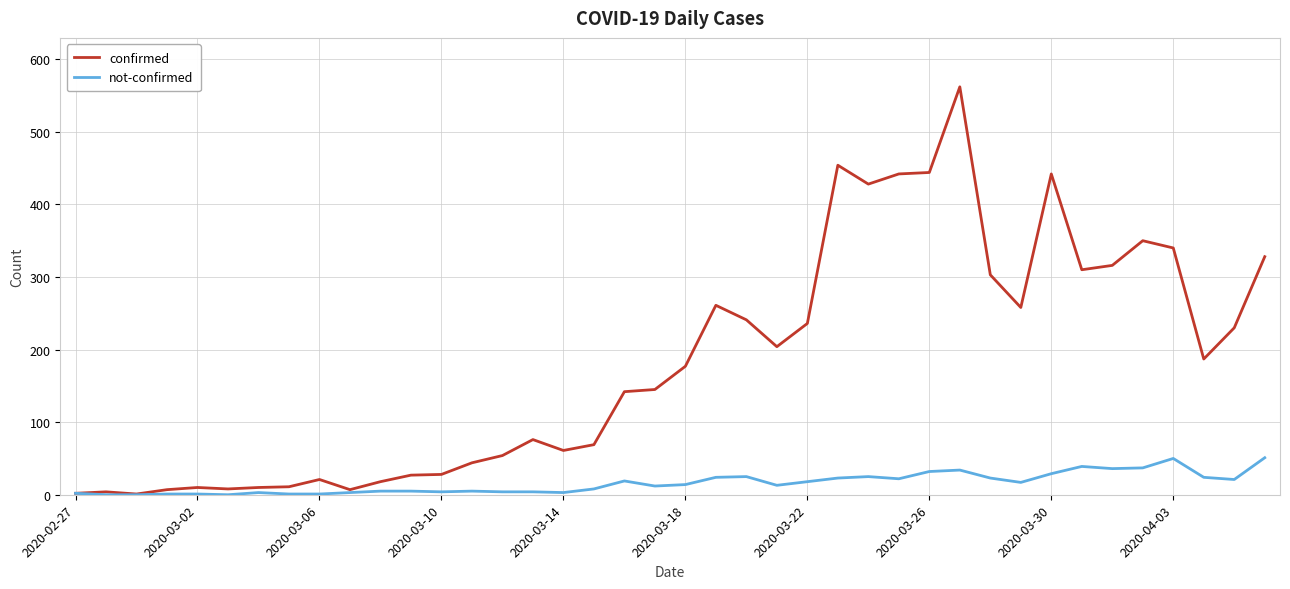

Which series has the largest total across all categories?

confirmed